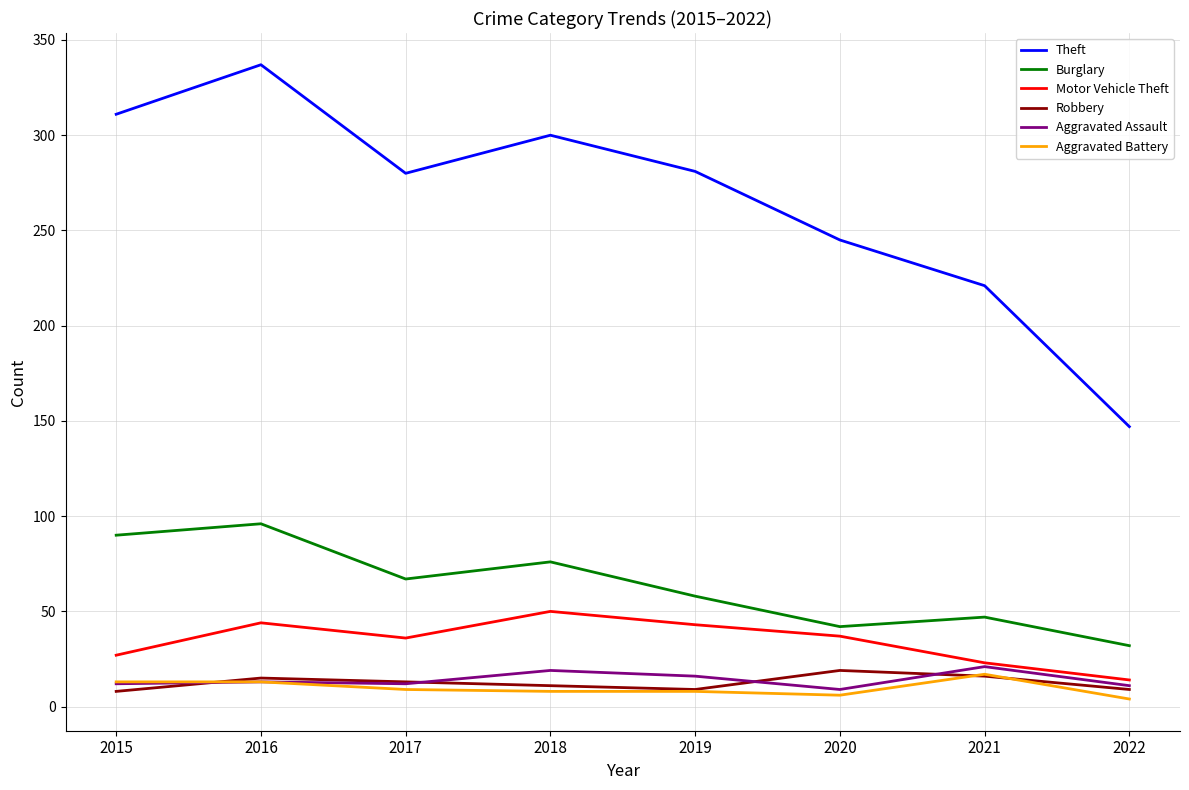

What is the maximum value for Robbery?

19